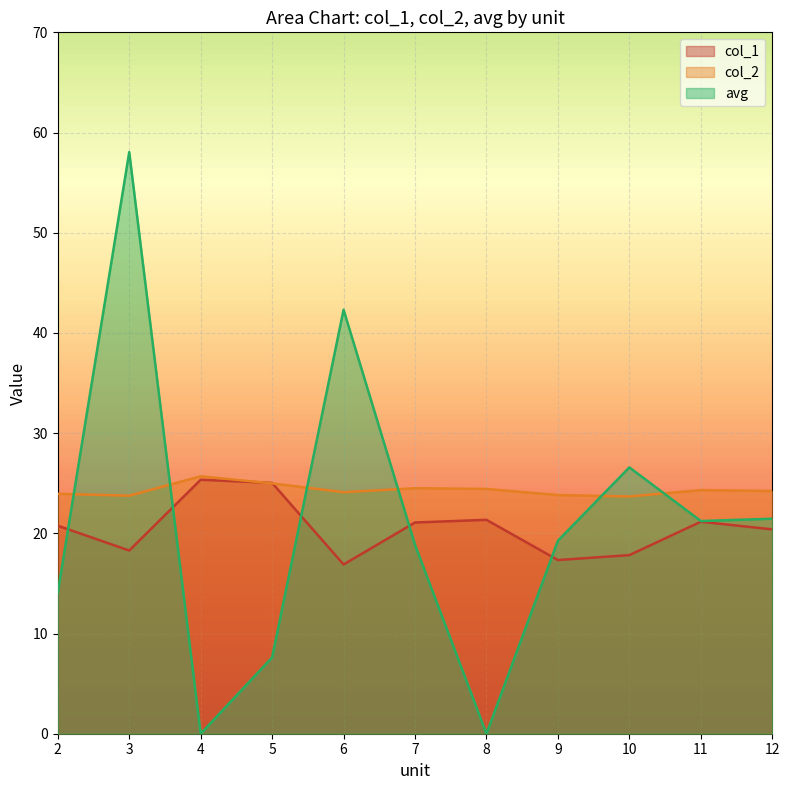

The col_1 series shows 25.3 at 4. True or false?

True